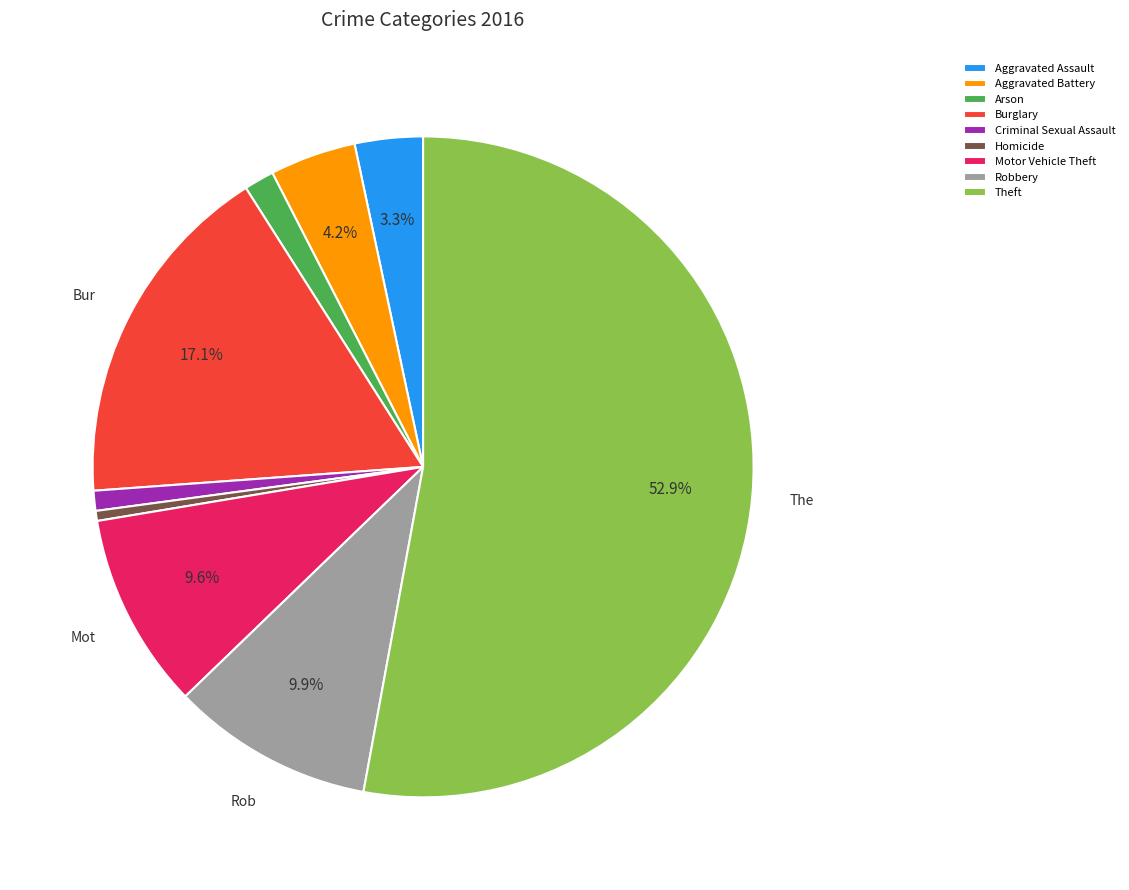

To the nearest percent, what is the difference between the Homicide and Aggravated Battery slice percentages?

4%